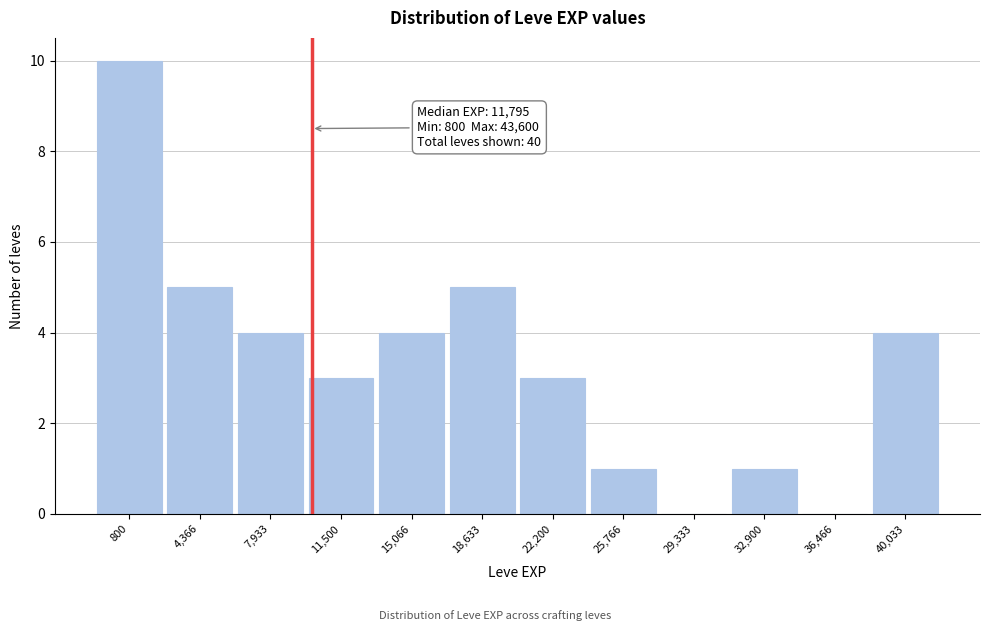

Reading left to right, list all the values displayed in this chart.

800=10	4,366=5	7,933=4	11,500=3	15,066=4	18,633=5	22,200=3	25,766=1	29,333=0	32,900=1	36,466=0	40,033=4